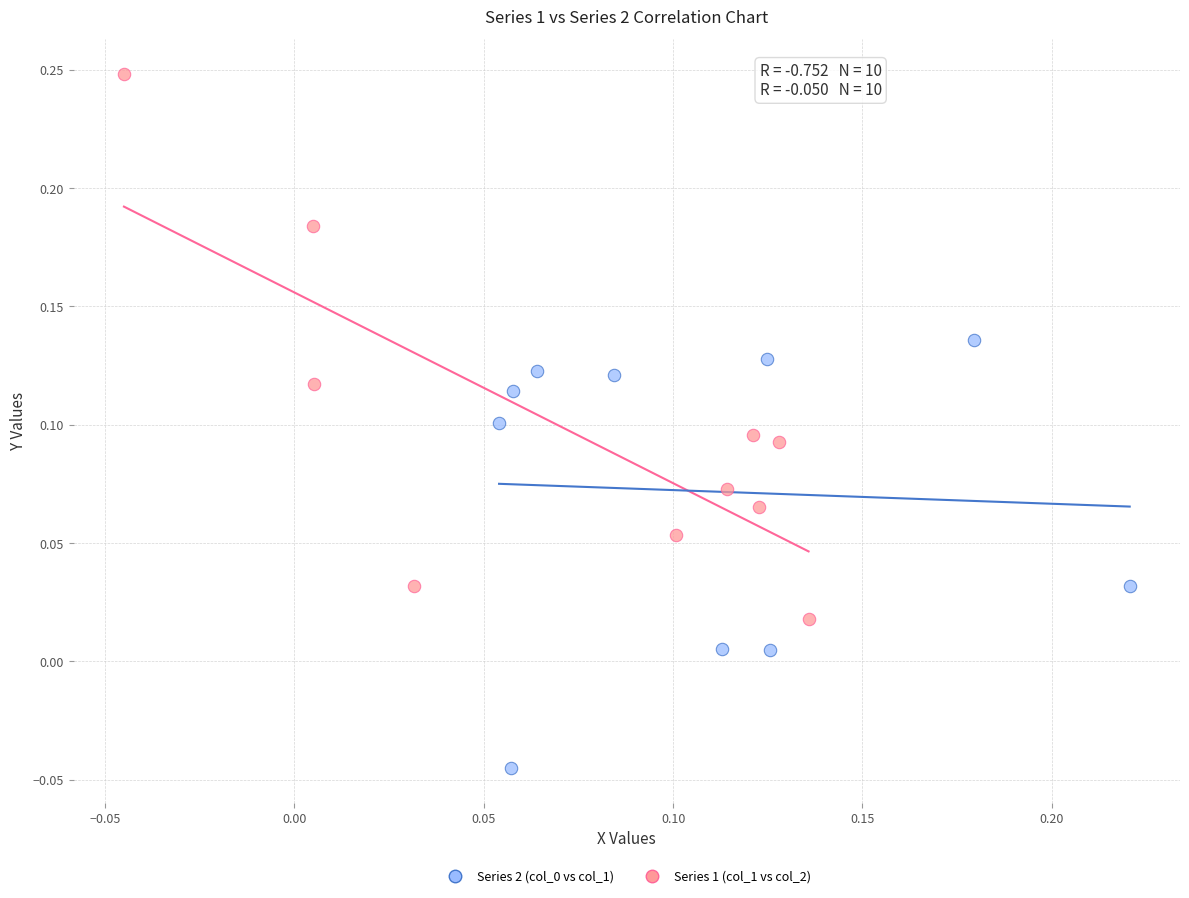

Which series reaches the maximum Y coordinate?

Series 1 (col_1 vs col_2)